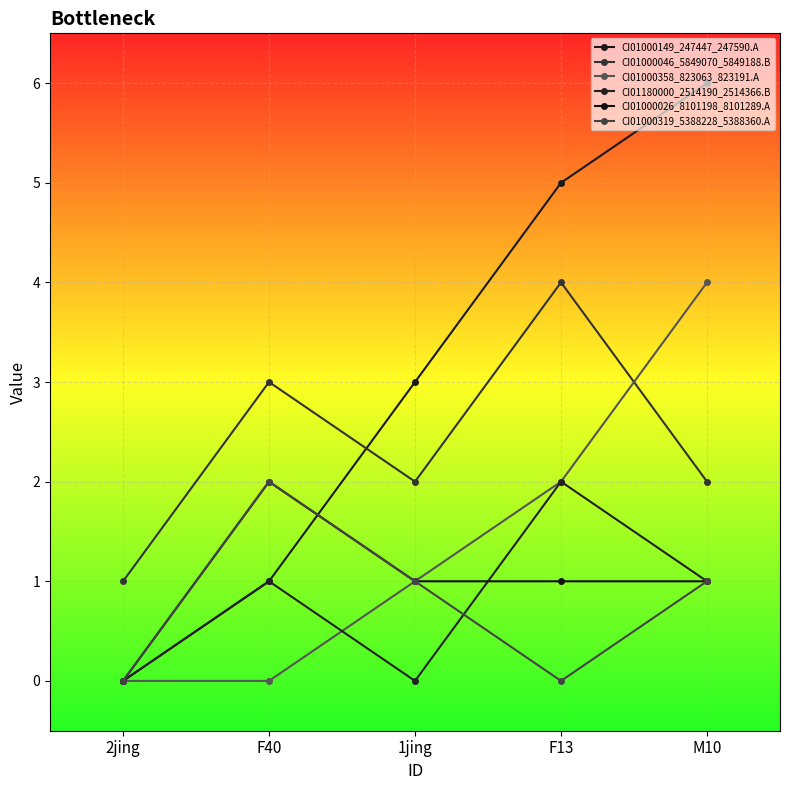

Where is CI01000358_823063_823191.A nearest to the value 2?

F13